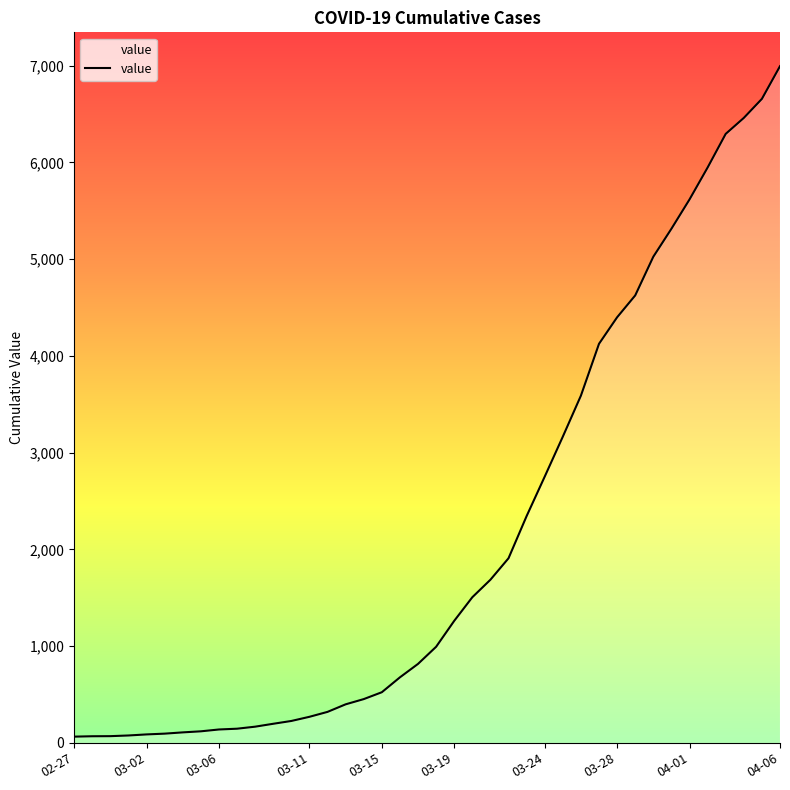

How many values are below 993?

20